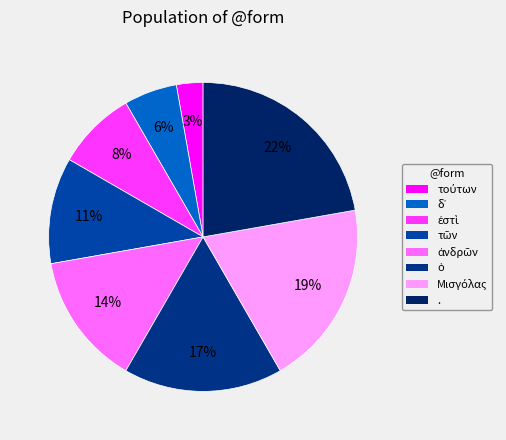

To the nearest percent, what is the difference between the largest and smallest slice percentages?

19%